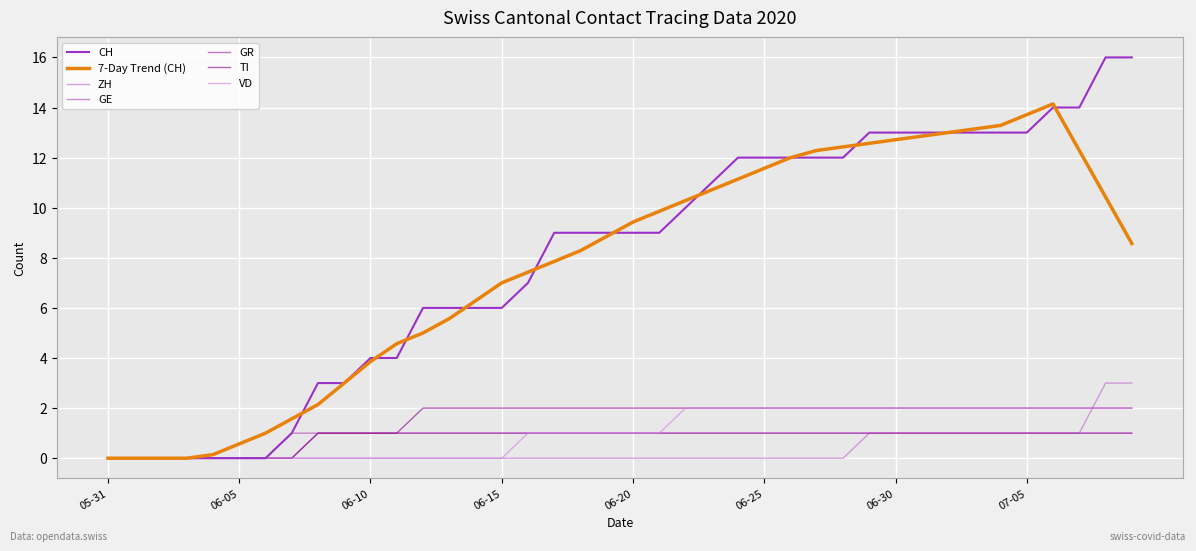

Does the chart display data point markers on the line(s)?

No